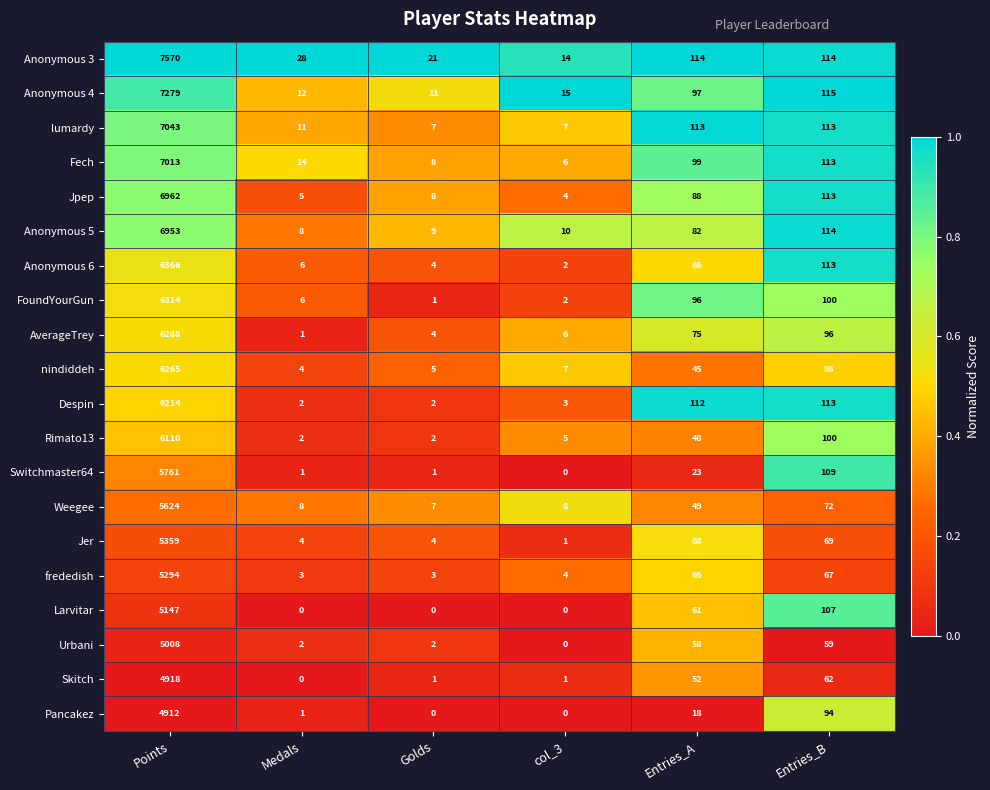

What is the spread (max minus min) of values at Golds?

21